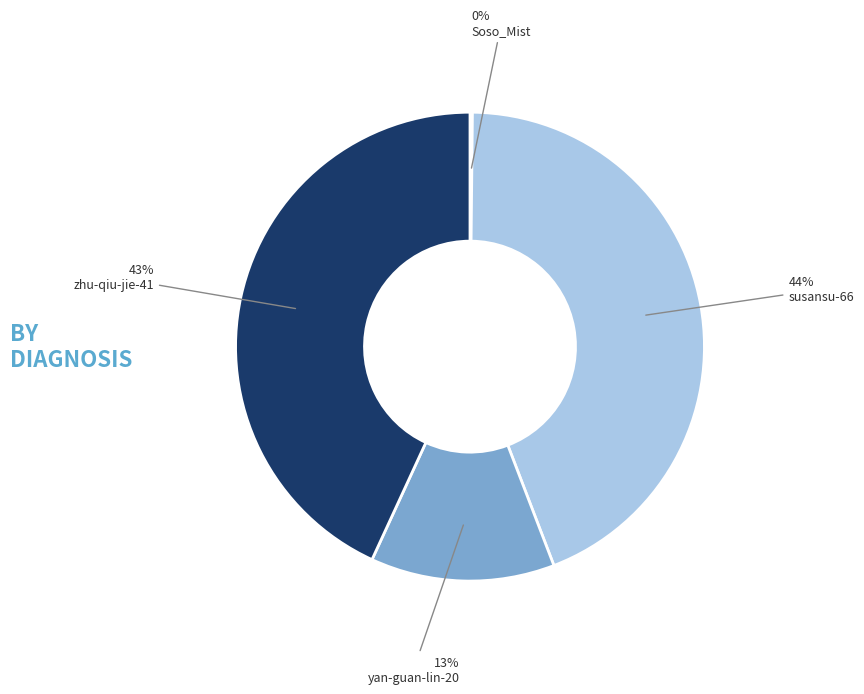

Which has a higher value, susansu-66 or zhu-qiu-jie-41?

susansu-66